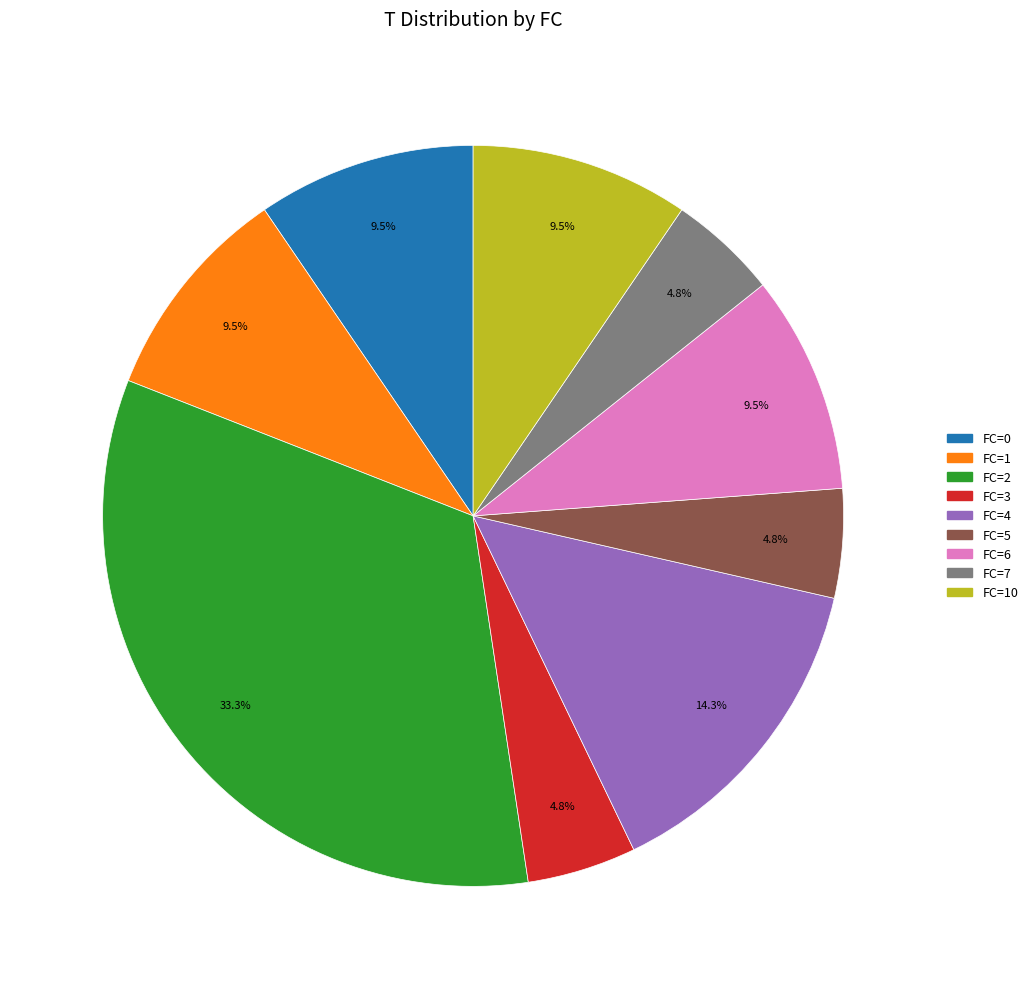

Which has a higher value, FC=2 or FC=1?

FC=2